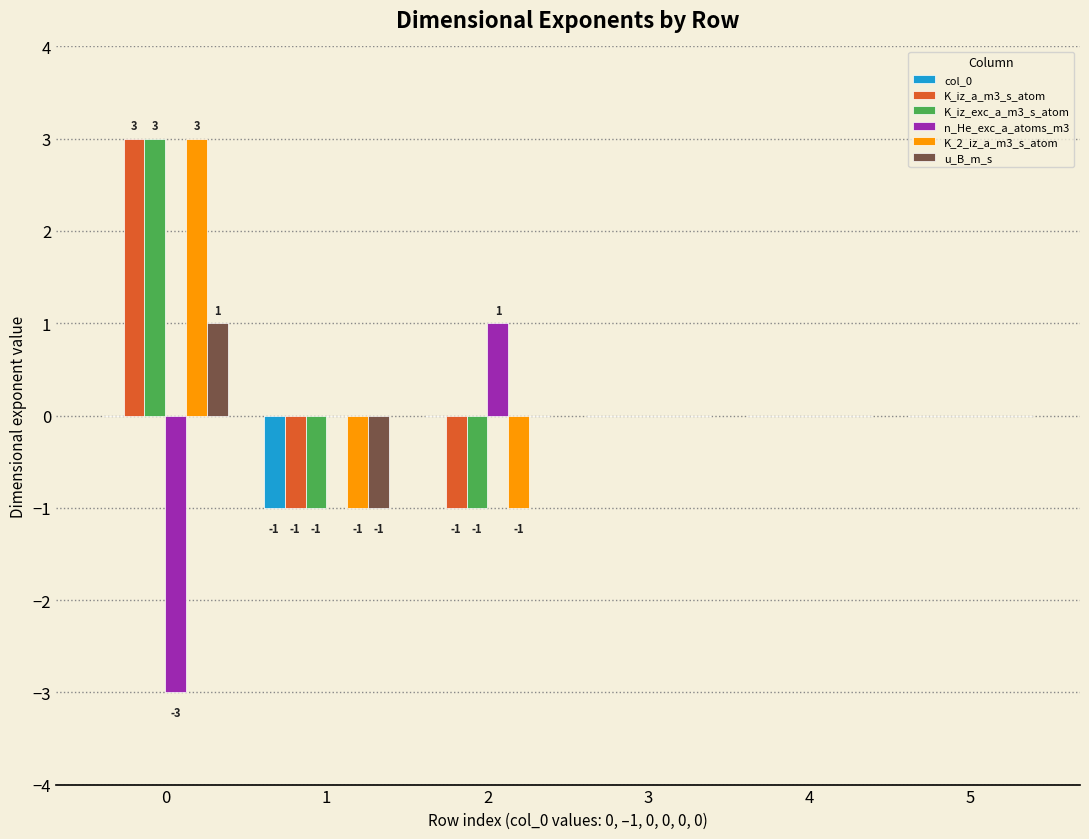

How many data points does each series have?

6